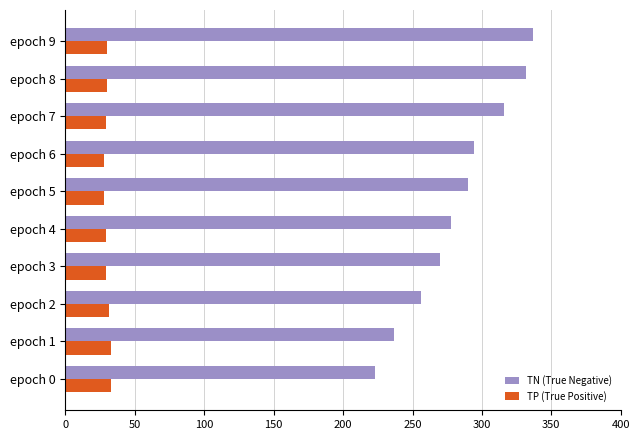

The value of TP (True Positive) at epoch 0 is 33. True or false?

True